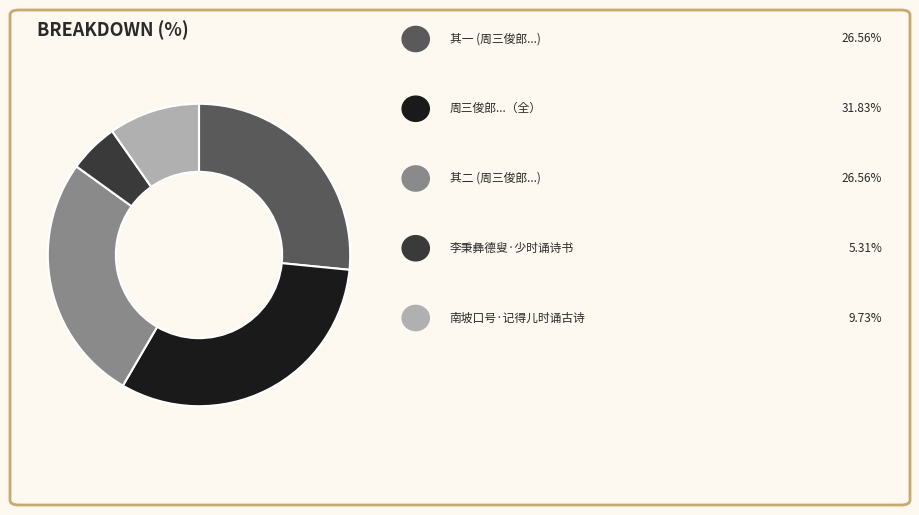

How many segments does this pie chart have?

5